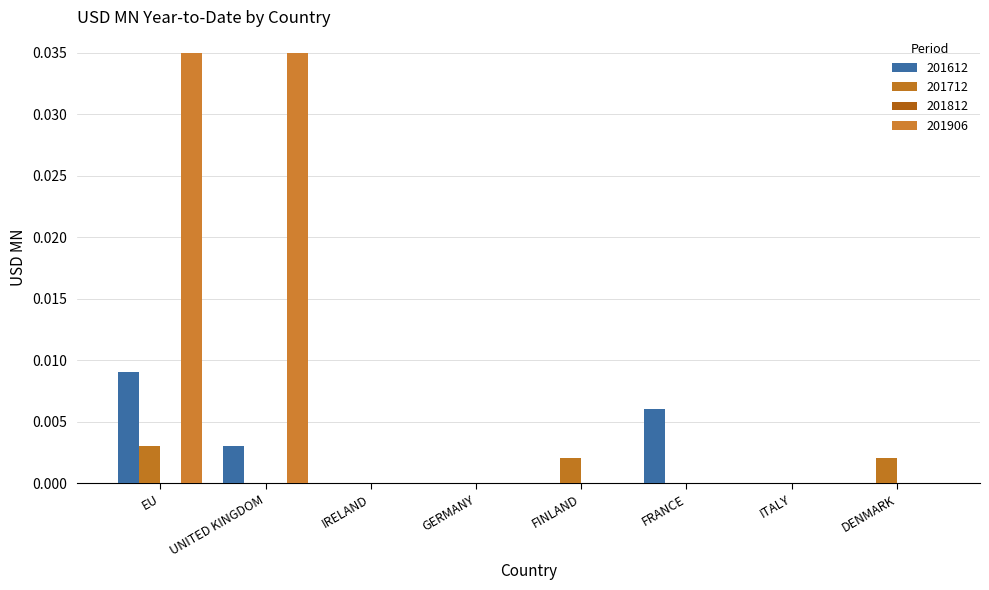

How many groups of bars are there?

8